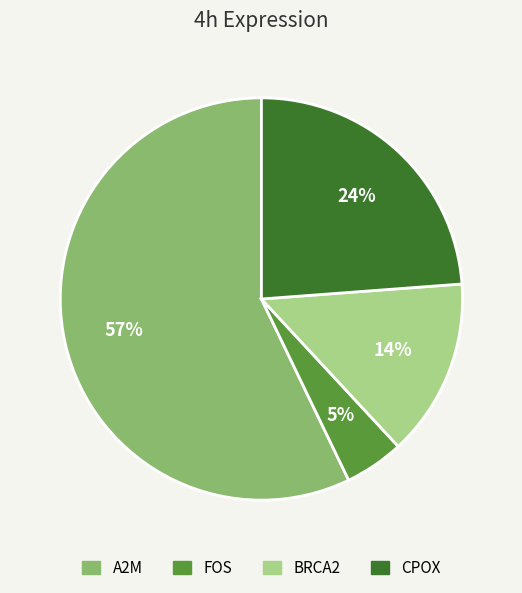

Is there any slice that represents more than half of the pie?

Yes